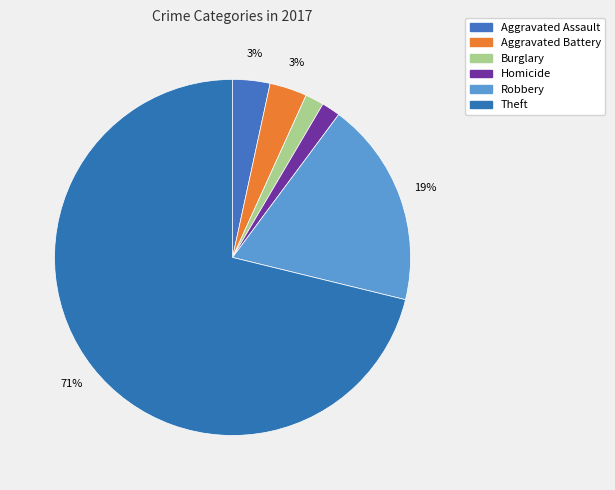

How many slices are in this pie chart?

6